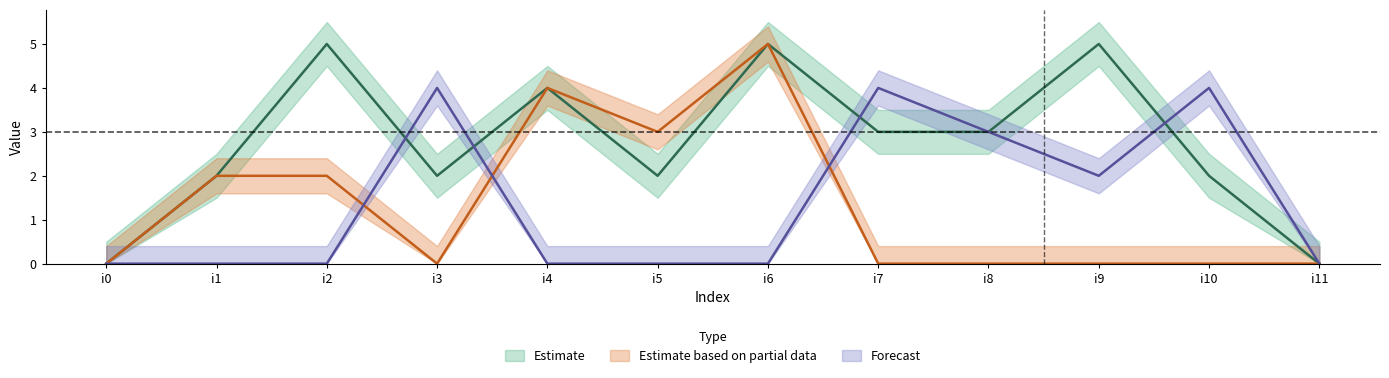

Which series changed the most between i2 and i9?

k2